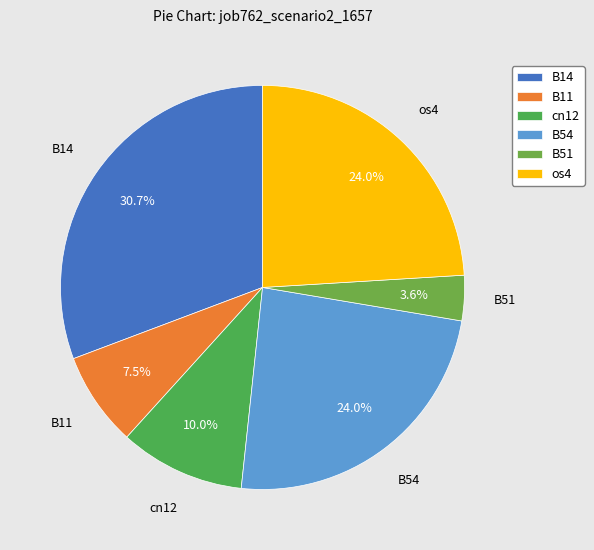

The os4 slice represents 24% of the pie. True or false?

True